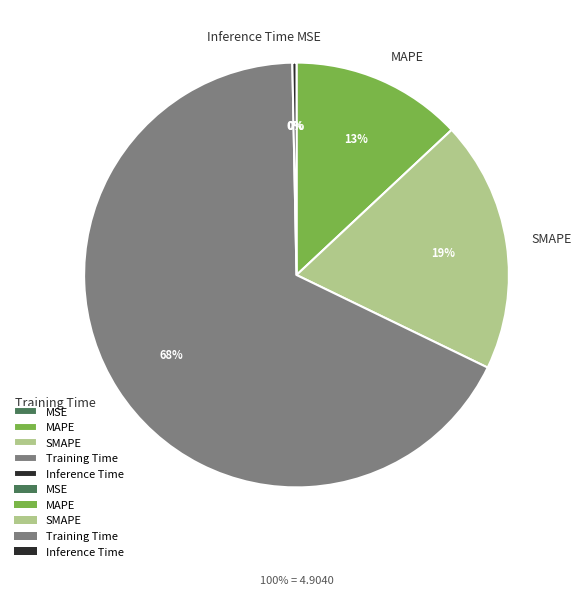

To the nearest percent, what is the difference between the largest and smallest slice percentages?

68%